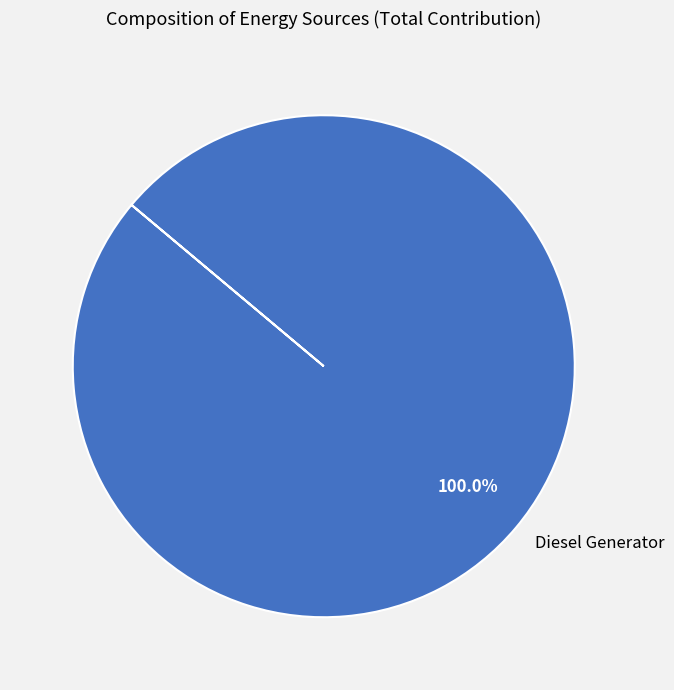

Does Diesel Generator represent more than half of the total?

Yes